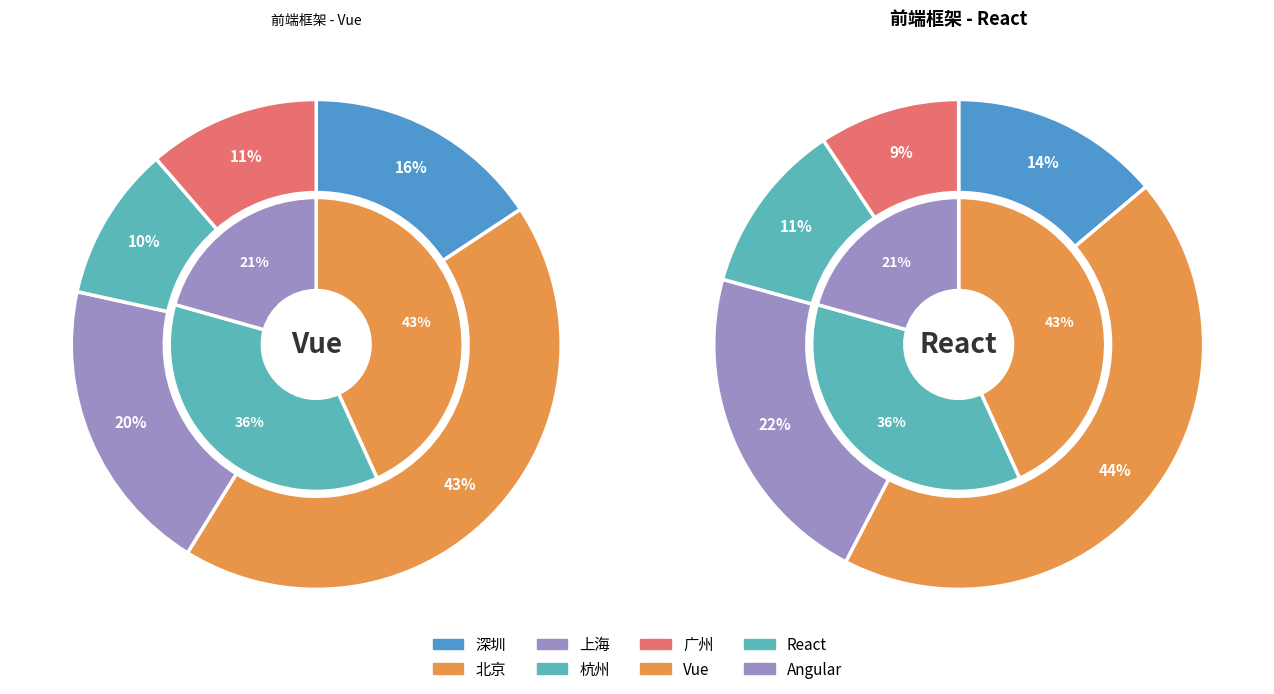

How many segments does this pie chart have?

5